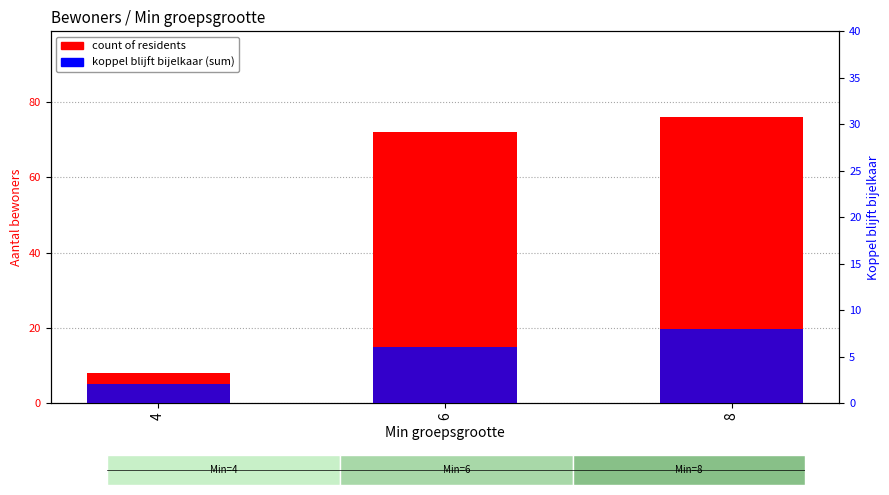

The count of residents series shows 8 at 4. True or false?

True